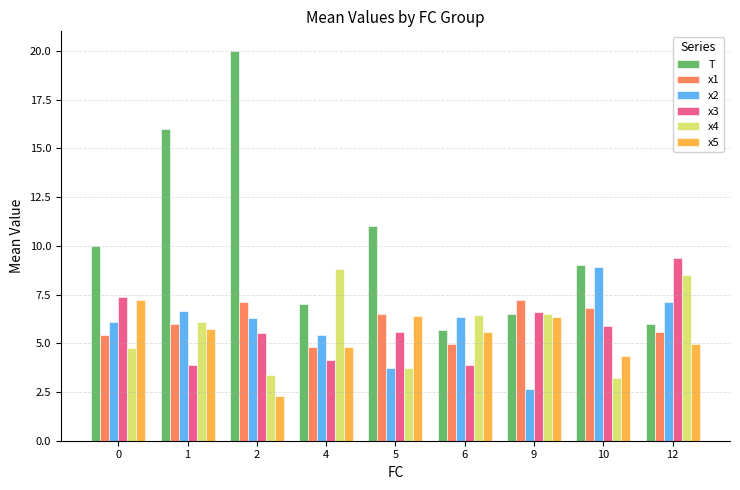

What is the total value across all series at 6?

33.0